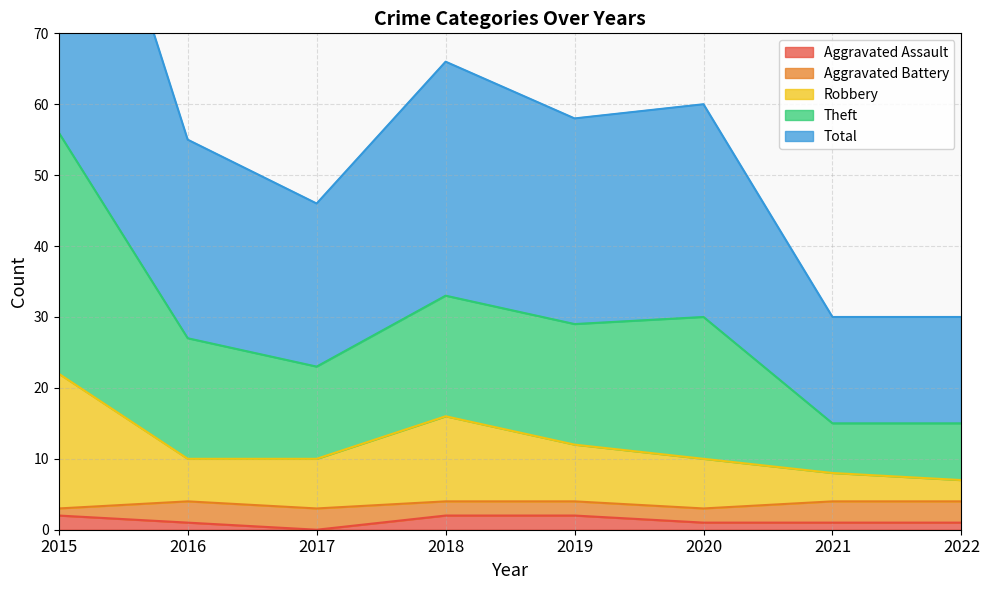

Count the number of categories in the chart.

8